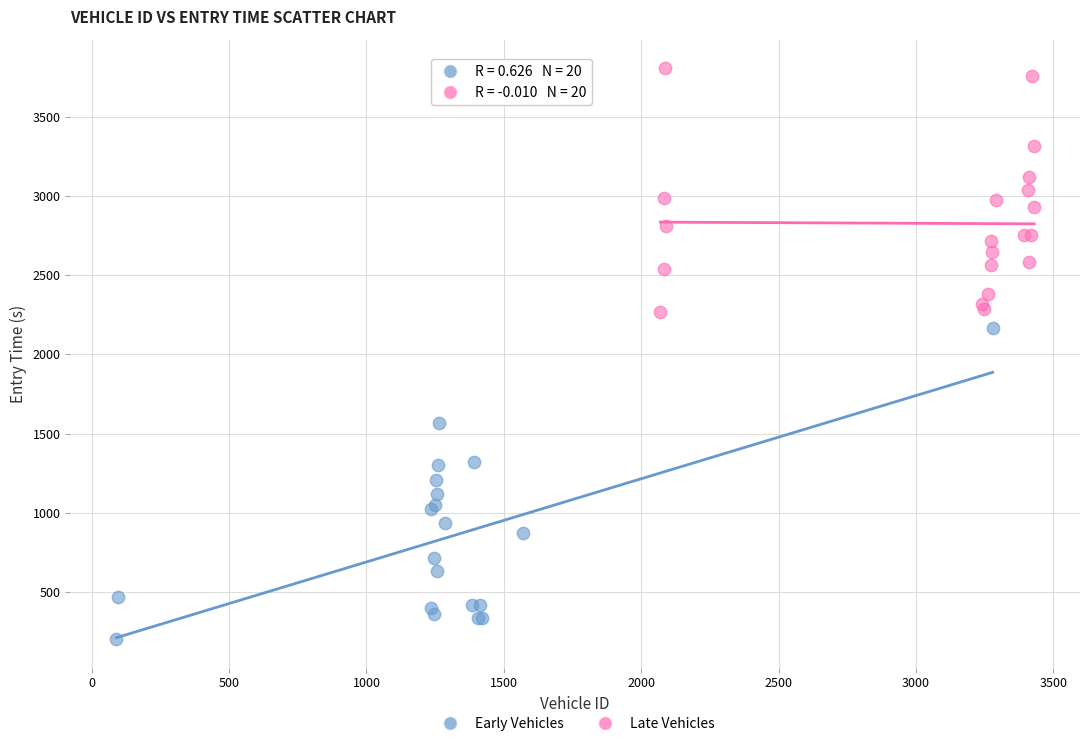

Which series has the largest Y range (max minus min)?

Early Vehicles